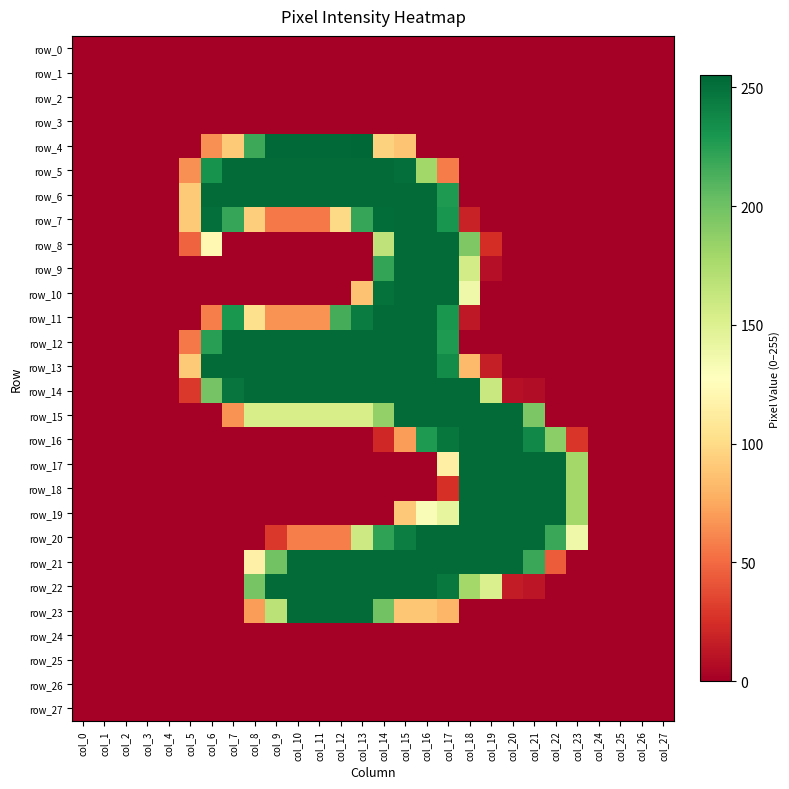

What is the difference between the second highest and minimum values in the row_6 series?

253